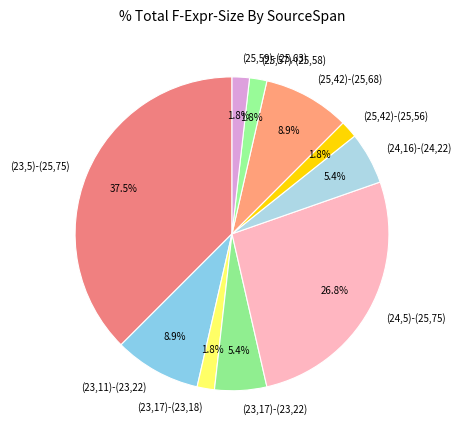

To the nearest percent, what portion does (24,5)-(25,75) represent?

27%